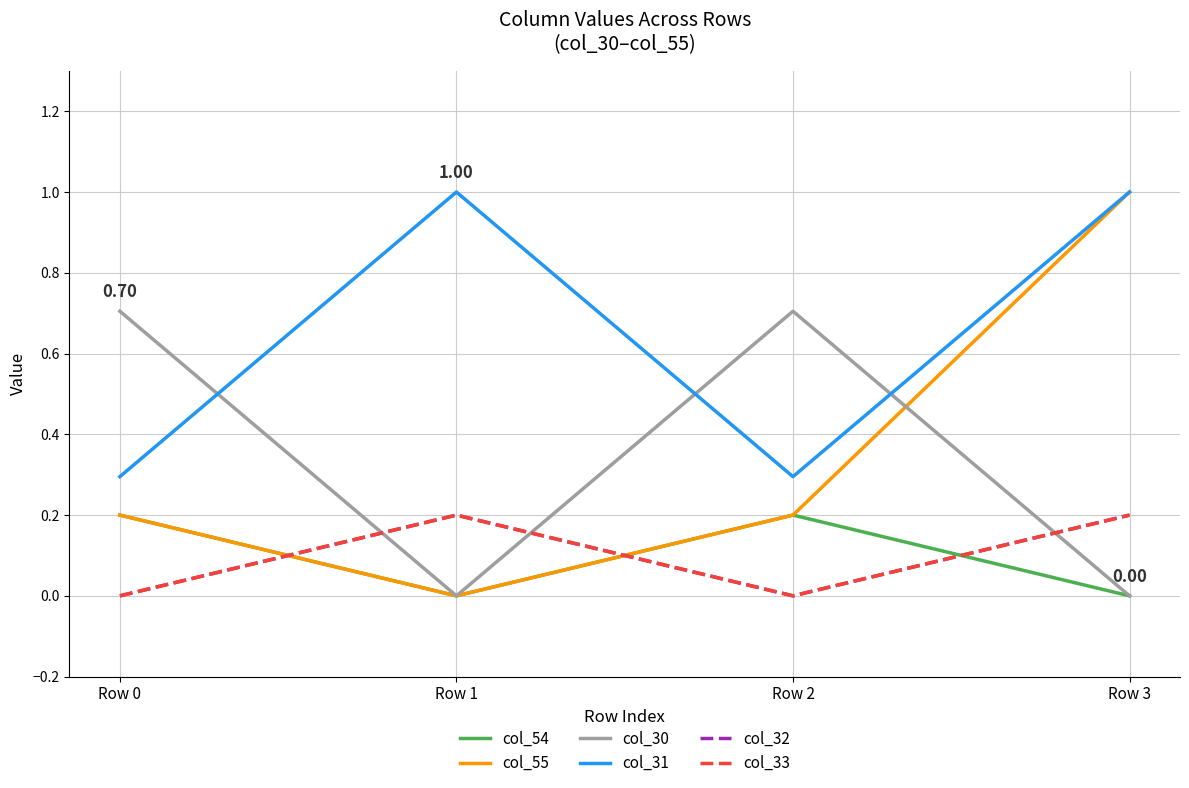

Reading right to left, what are all the values shown in this chart?

col_54: 0.0	0.2	0.0	0.2
col_55: 1.0	0.2	0.0	0.2
col_30: 0.0	0.7	0.0	0.7
col_31: 1.0	0.3	1.0	0.3
col_32: 0.2	0.0	0.2	0.0
col_33: 0.2	0.0	0.2	0.0